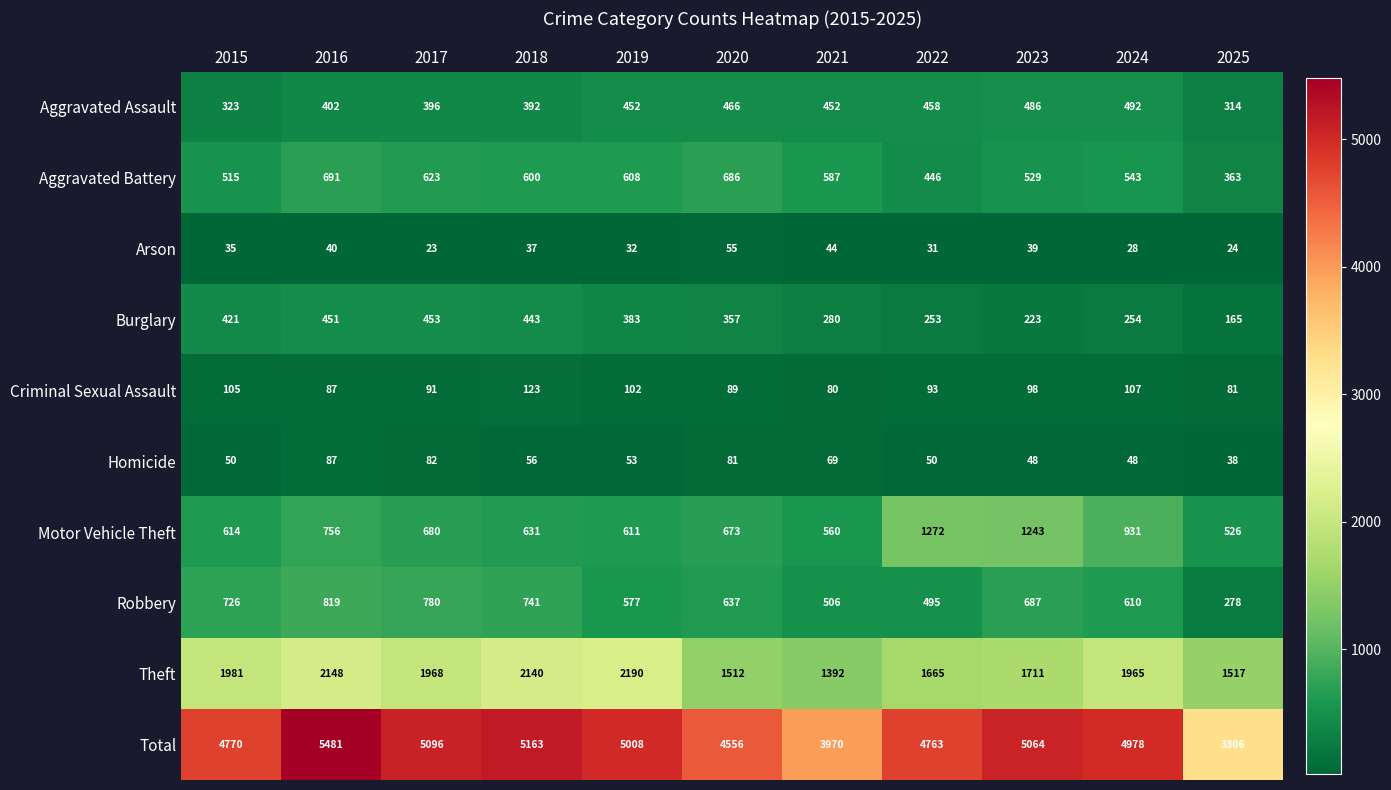

Read the Aggravated Battery value at 2024, to the nearest 50.

550